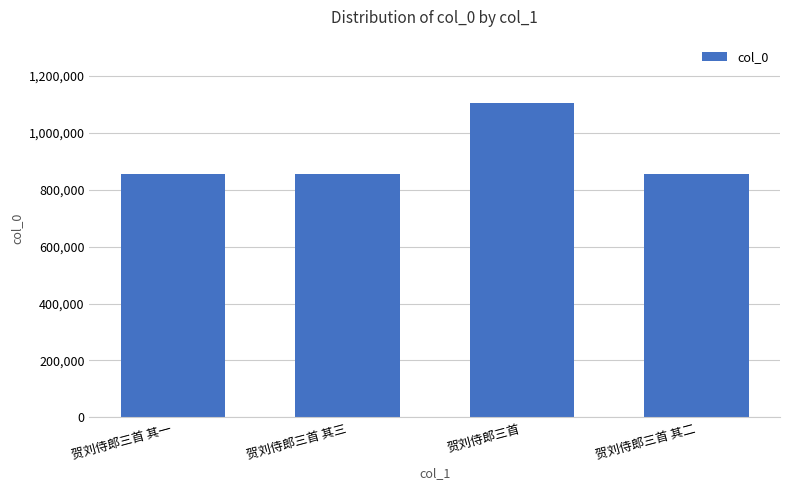

Are the bars horizontal?

No